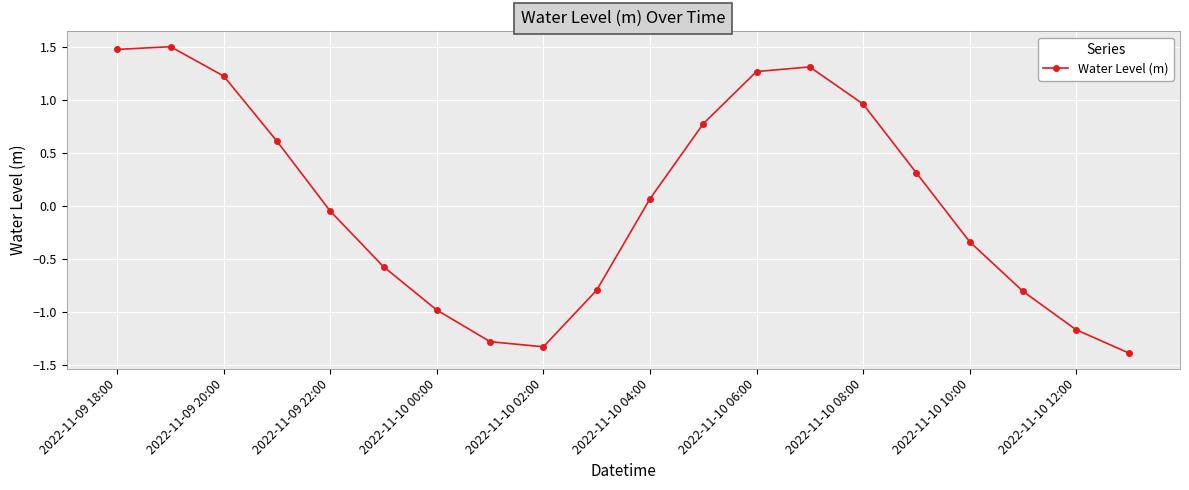

Does the chart display data point markers on the line(s)?

Yes